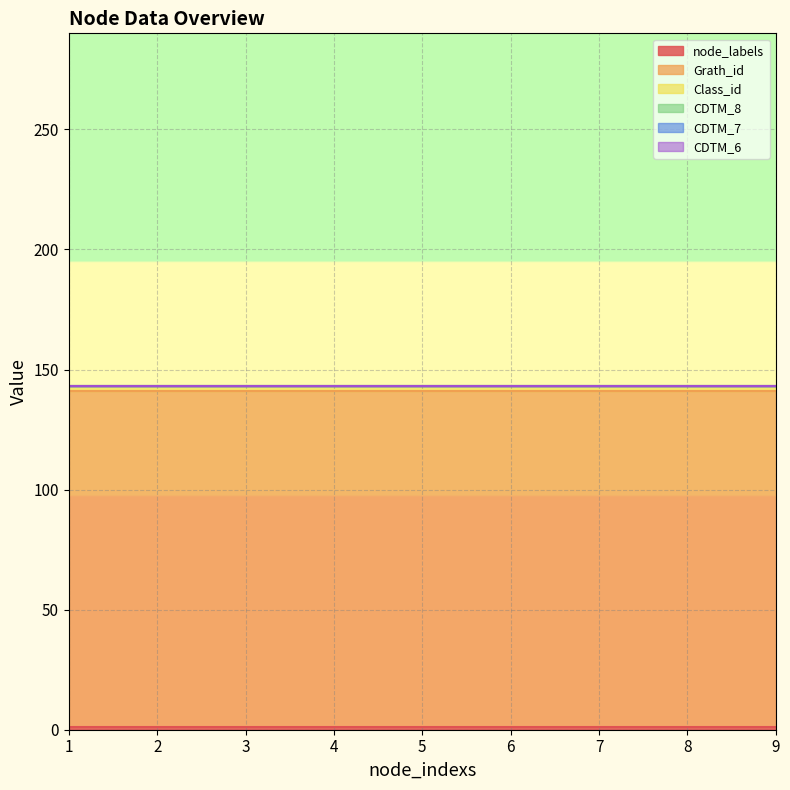

True or false: CDTM_7 and Grath_id intersect in this chart.

False